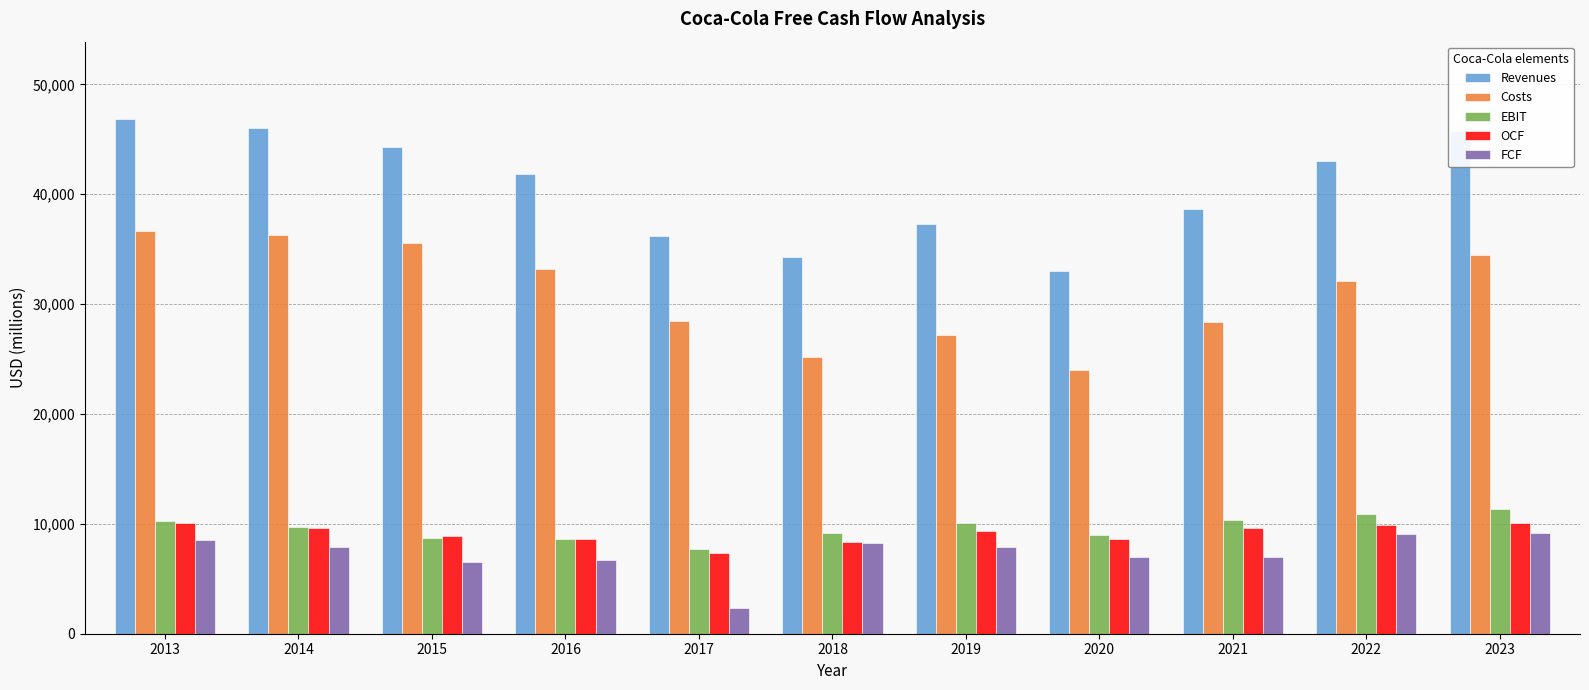

The EBIT series shows 10086 at 2019. True or false?

True